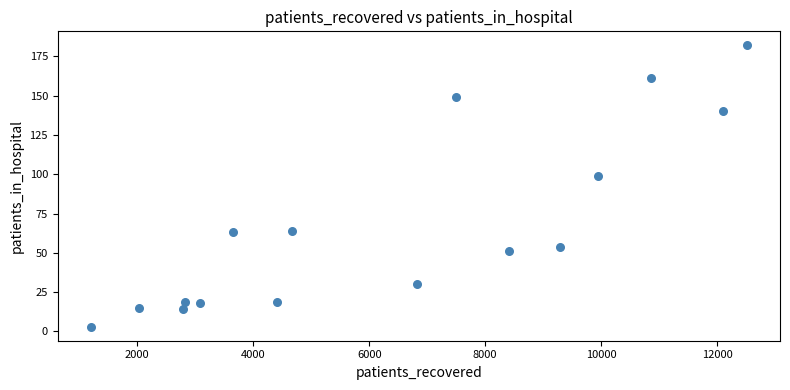

What is the range of X values (max minus min)?

11323